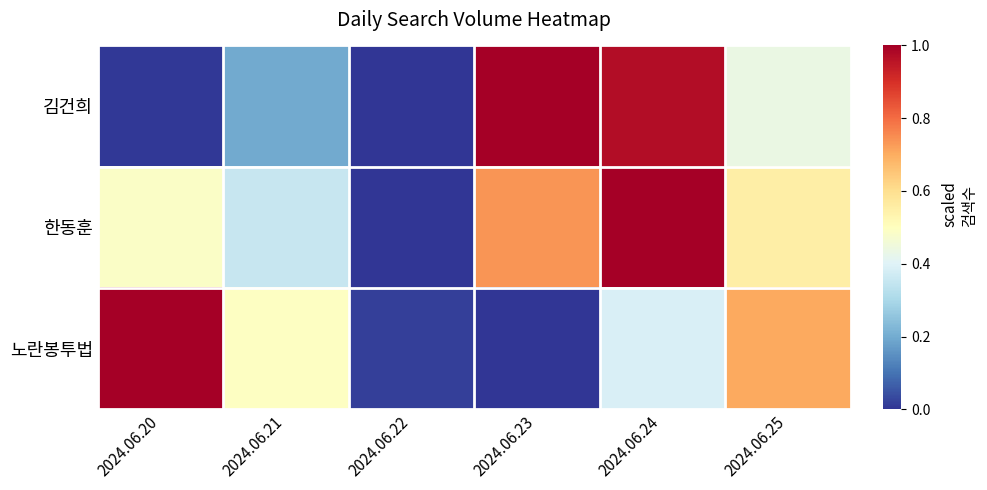

Reading right to left, transcribe all the data shown in this chart.

김건희: 2024.06.25=0.4	2024.06.24=1.0	2024.06.23=1.0	2024.06.22=0.0	2024.06.21=0.2	2024.06.20=0.0
한동훈: 2024.06.25=0.6	2024.06.24=1.0	2024.06.23=0.7	2024.06.22=0.0	2024.06.21=0.4	2024.06.20=0.5
노란봉투법: 2024.06.25=0.7	2024.06.24=0.4	2024.06.23=0.0	2024.06.22=0.0	2024.06.21=0.5	2024.06.20=1.0